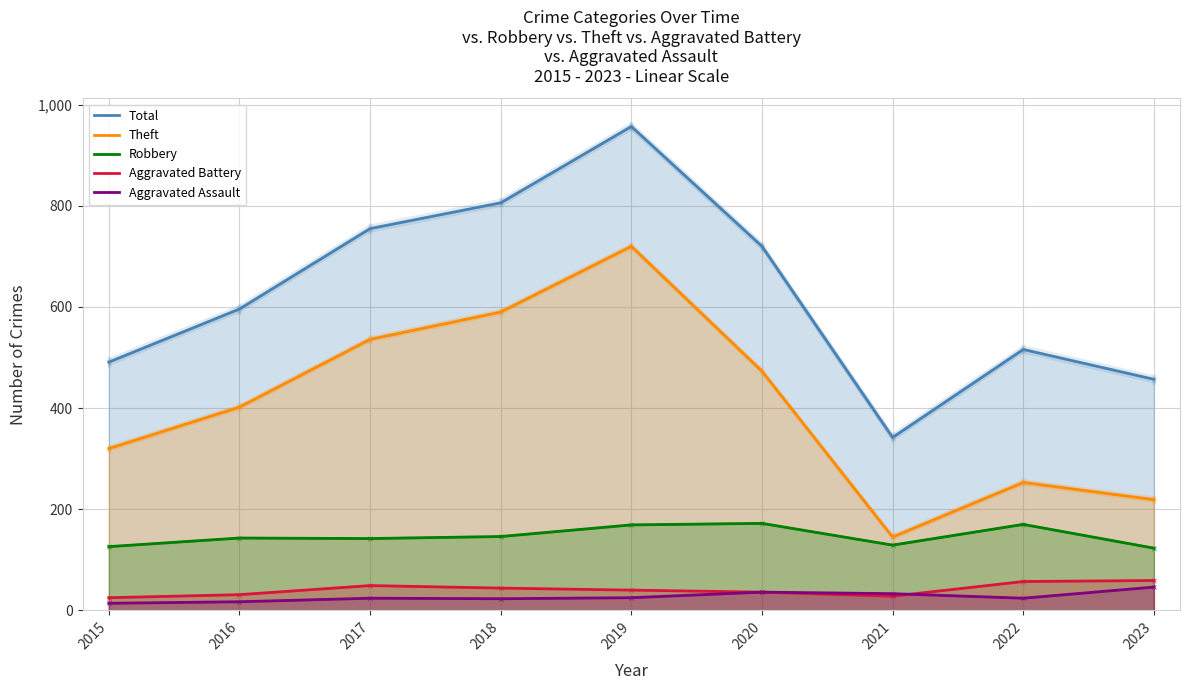

What are all the series names shown in the legend?

Total, Theft, Robbery, Aggravated Battery, Aggravated Assault